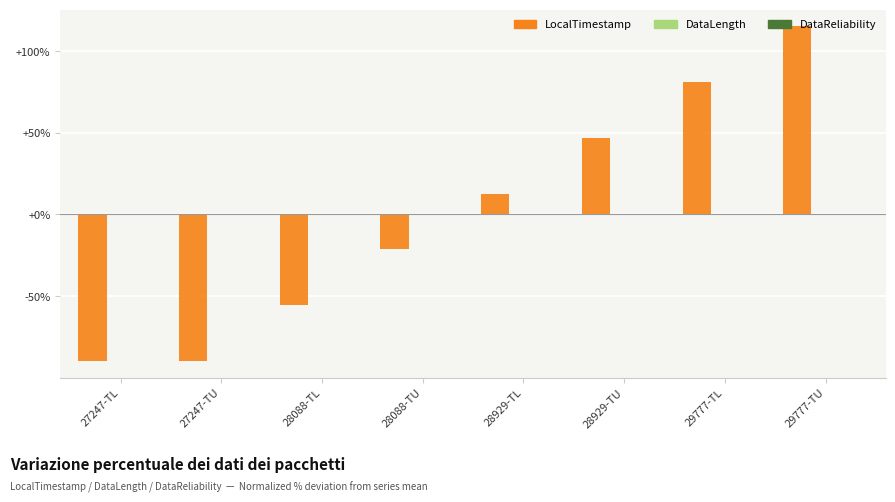

What is the maximum value shown in the chart?

115.2